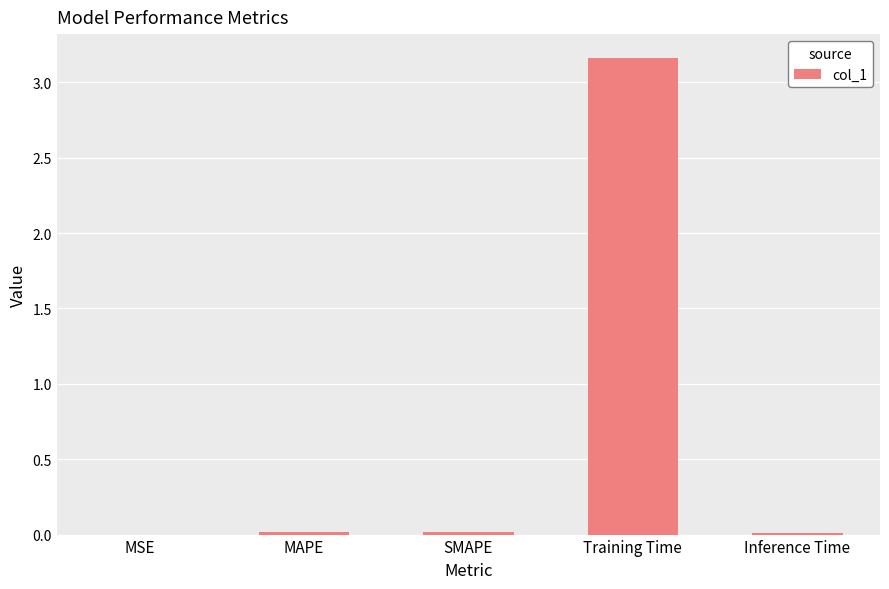

Between Inference Time and Training Time, which is larger?

Training Time